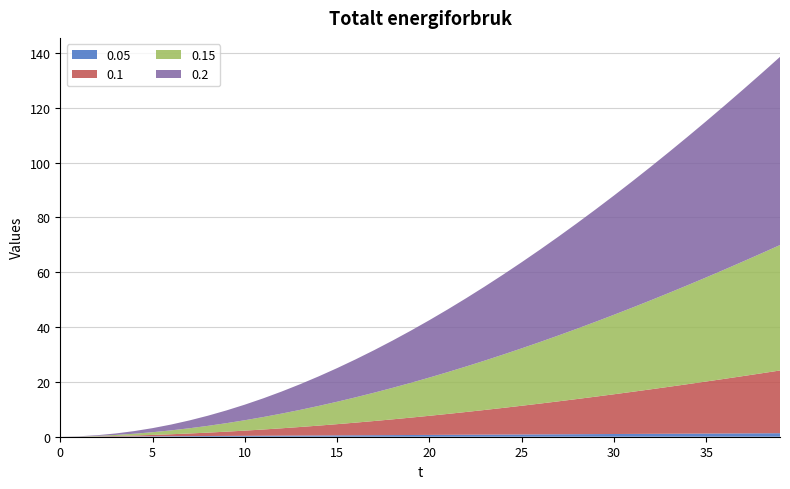

Reading left to right, extract all data points from this chart.

0.05: 0=0.0	1=0.0	2=0.1	3=0.1	4=0.1	5=0.2	6=0.2	7=0.2	8=0.3	9=0.3	10=0.3	11=0.4	12=0.4	13=0.4	14=0.5	15=0.5	16=0.5	17=0.6	18=0.6	19=0.6	20=0.7	21=0.7	22=0.7	23=0.8	24=0.8	25=0.8	26=0.9	27=0.9	28=0.9	29=1.0	30=1.0	31=1.0	32=1.1	33=1.1	34=1.1	35=1.2	36=1.2	37=1.2	38=1.3	39=1.3
0.1: 0=0.0	1=0.0	2=0.1	3=0.2	4=0.3	5=0.5	6=0.7	7=1.0	8=1.2	9=1.5	10=1.9	11=2.3	12=2.7	13=3.1	14=3.6	15=4.1	16=4.6	17=5.2	18=5.7	19=6.3	20=7.0	21=7.6	22=8.3	23=9.0	24=9.7	25=10.5	26=11.2	27=12.0	28=12.8	29=13.7	30=14.5	31=15.4	32=16.2	33=17.1	34=18.1	35=19.0	36=19.9	37=20.9	38=21.9	39=22.9
0.15: 0=0.0	1=0.0	2=0.2	3=0.4	4=0.6	5=1.0	6=1.4	7=1.9	8=2.5	9=3.1	10=3.8	11=4.5	12=5.4	13=6.2	14=7.2	15=8.2	16=9.2	17=10.3	18=11.5	19=12.7	20=14.0	21=15.3	22=16.6	23=18.0	24=19.5	25=20.9	26=22.5	27=24.0	28=25.7	29=27.3	30=29.0	31=30.7	32=32.5	33=34.3	34=36.1	35=38.0	36=39.9	37=41.8	38=43.8	39=45.8
0.2: 0=0.0	1=0.1	2=0.2	3=0.5	4=1.0	5=1.5	6=2.1	7=2.9	8=3.7	9=4.6	10=5.7	11=6.8	12=8.0	13=9.4	14=10.8	15=12.3	16=13.8	17=15.5	18=17.2	19=19.0	20=20.9	21=22.9	22=24.9	23=27.0	24=29.2	25=31.4	26=33.7	27=36.1	28=38.5	29=41.0	30=43.5	31=46.1	32=48.7	33=51.4	34=54.2	35=57.0	36=59.8	37=62.7	38=65.7	39=68.6